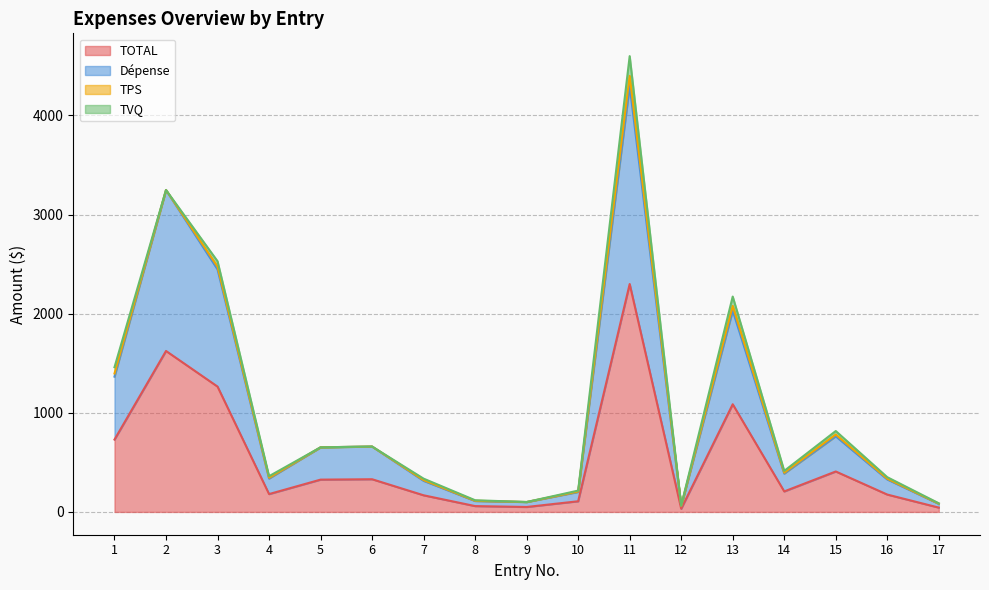

At which category does TOTAL reach its first local peak?

2